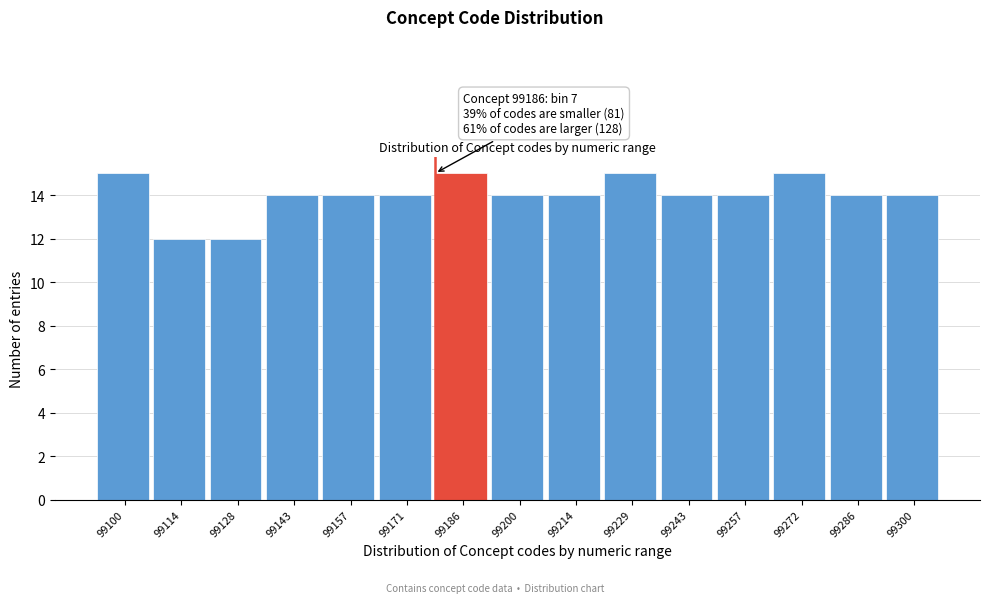

Reading left to right, what are all the values shown in this chart?

99100=15	99114=12	99128=12	99143=14	99157=14	99171=14	99186=15	99200=14	99214=14	99229=15	99243=14	99257=14	99272=15	99286=14	99300=14